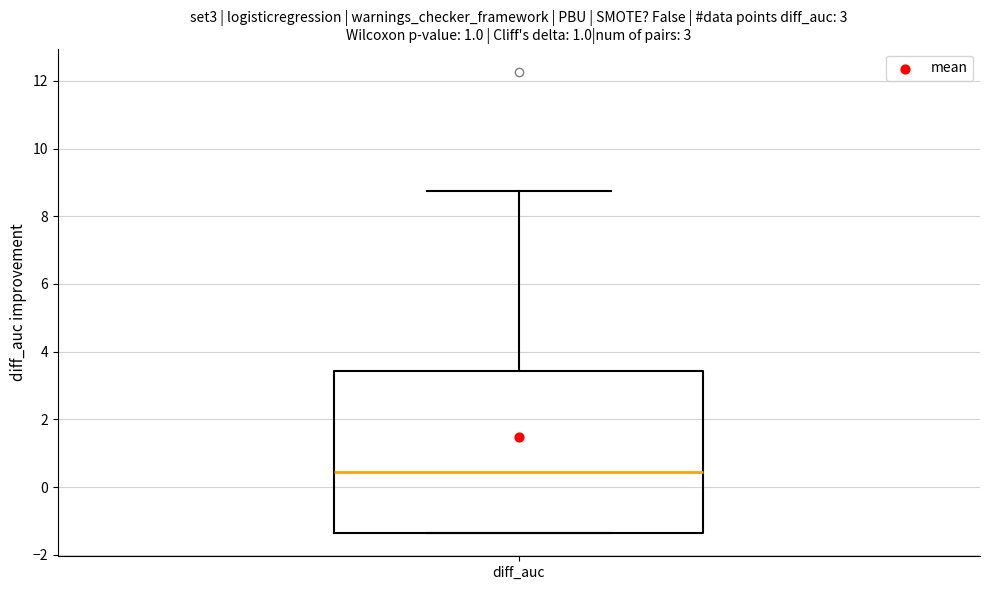

Where does the median line of the box for diff_auc sit on the y-axis? The values are not printed on the chart, so give them approximately, as read against the axis.

0.4